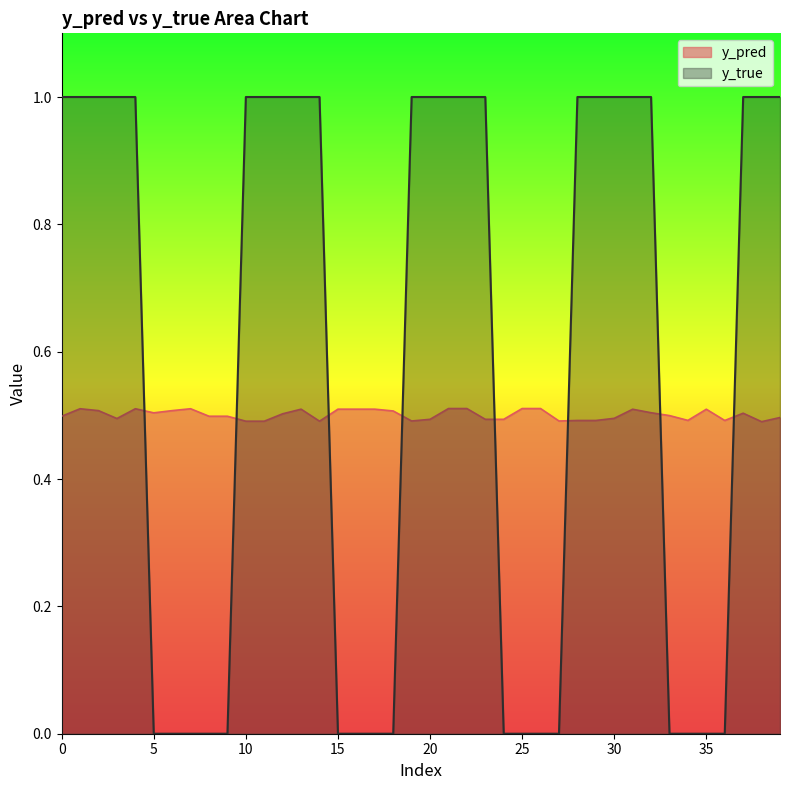

How many categories are shown in the chart?

40